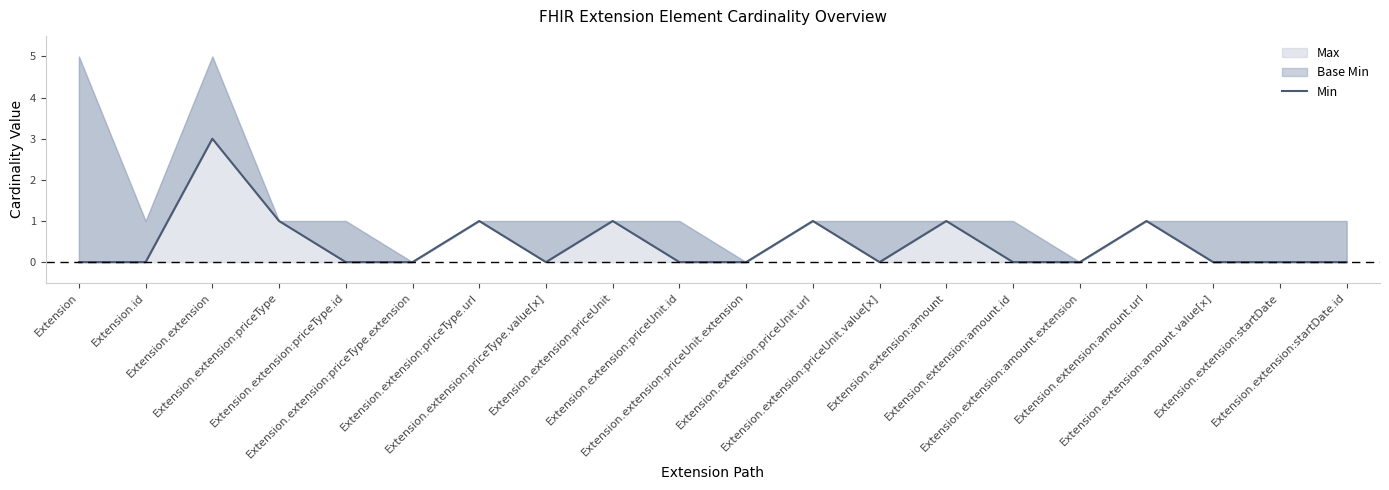

What is the label of the 4th point from the left?

Extension.extension:priceType